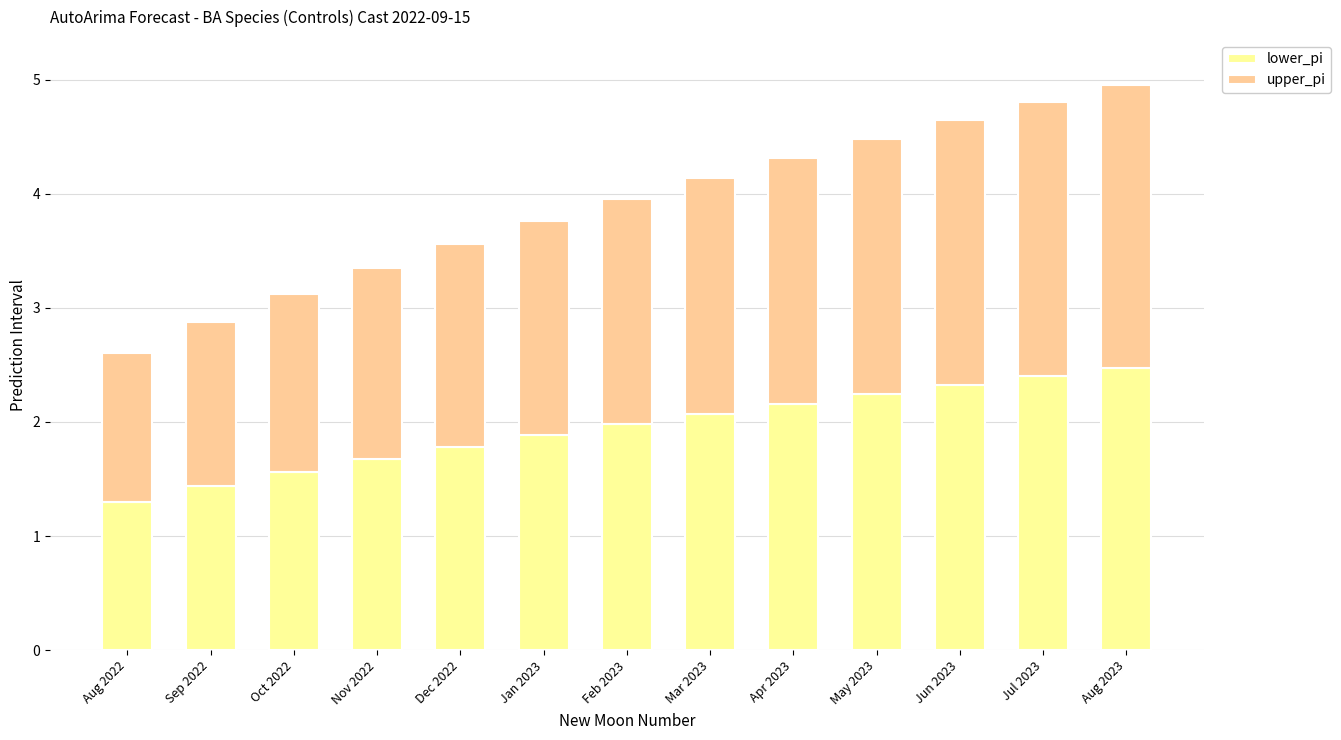

At which label is lower_pi closest to 1?

Aug 2022